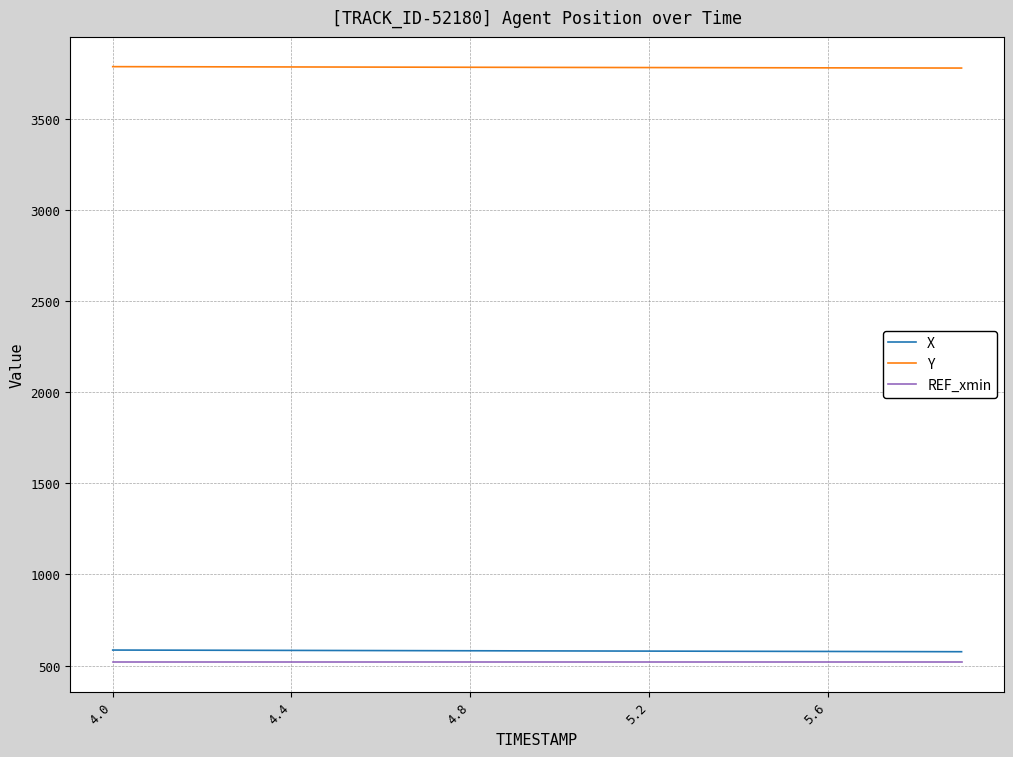

True or false: X and Y cross at least once.

False